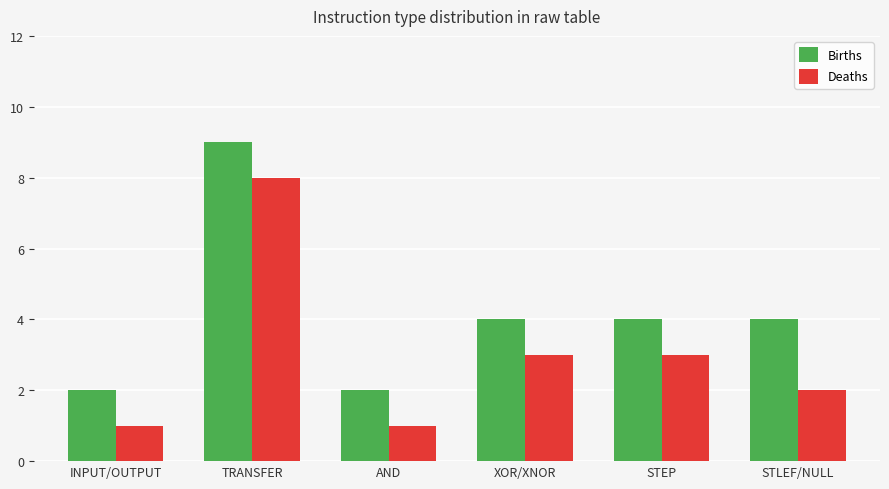

List the series in order of their overall mean, highest first.

Births, Deaths